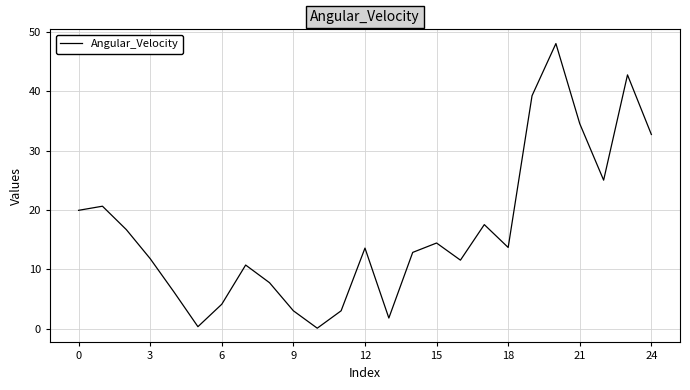

What is the greatest value displayed?

48.0